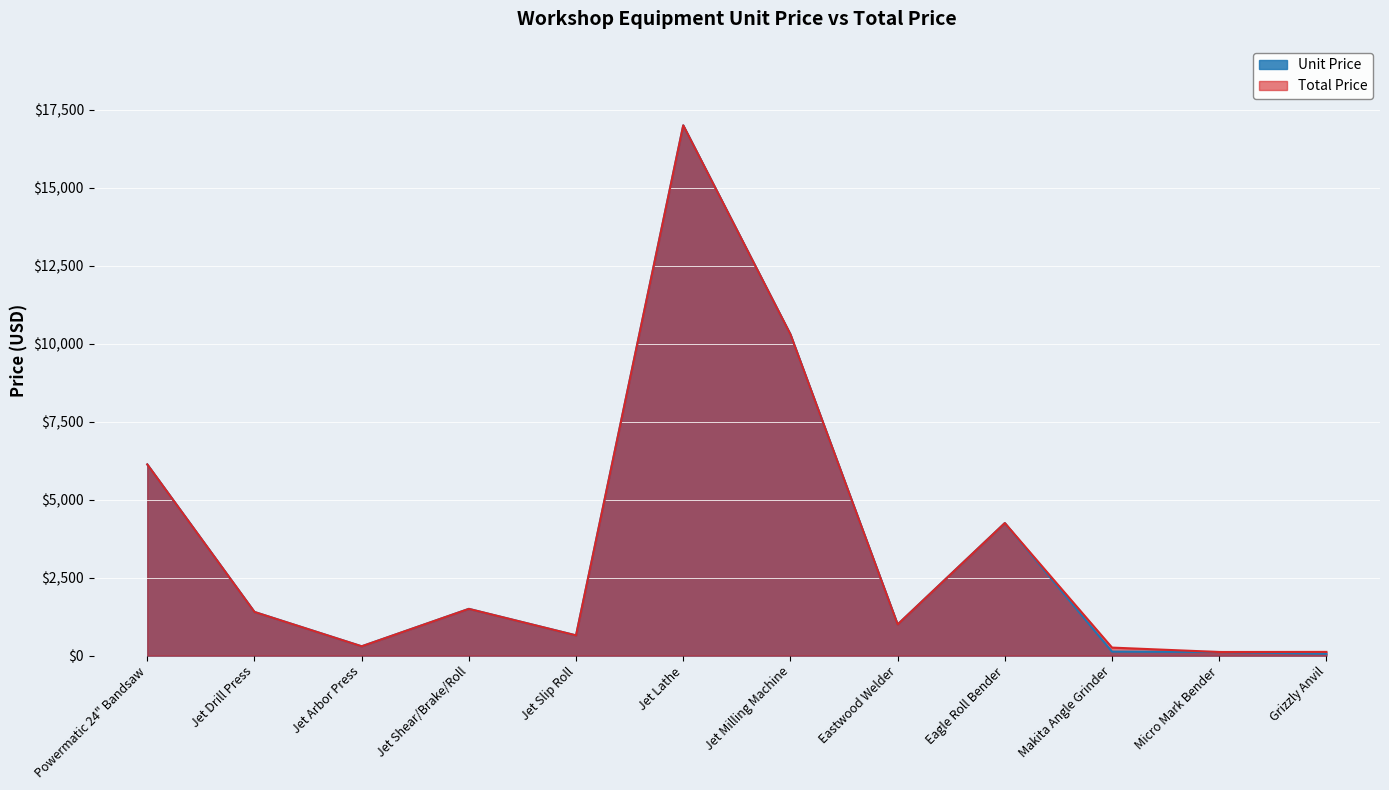

How many data points in Total Price are above 1399?

6